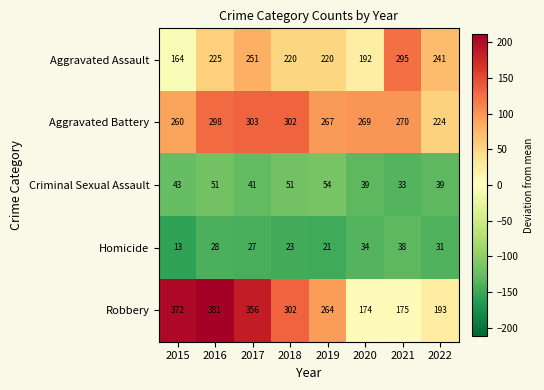

What is the maximum value for Criminal Sexual Assault?

54